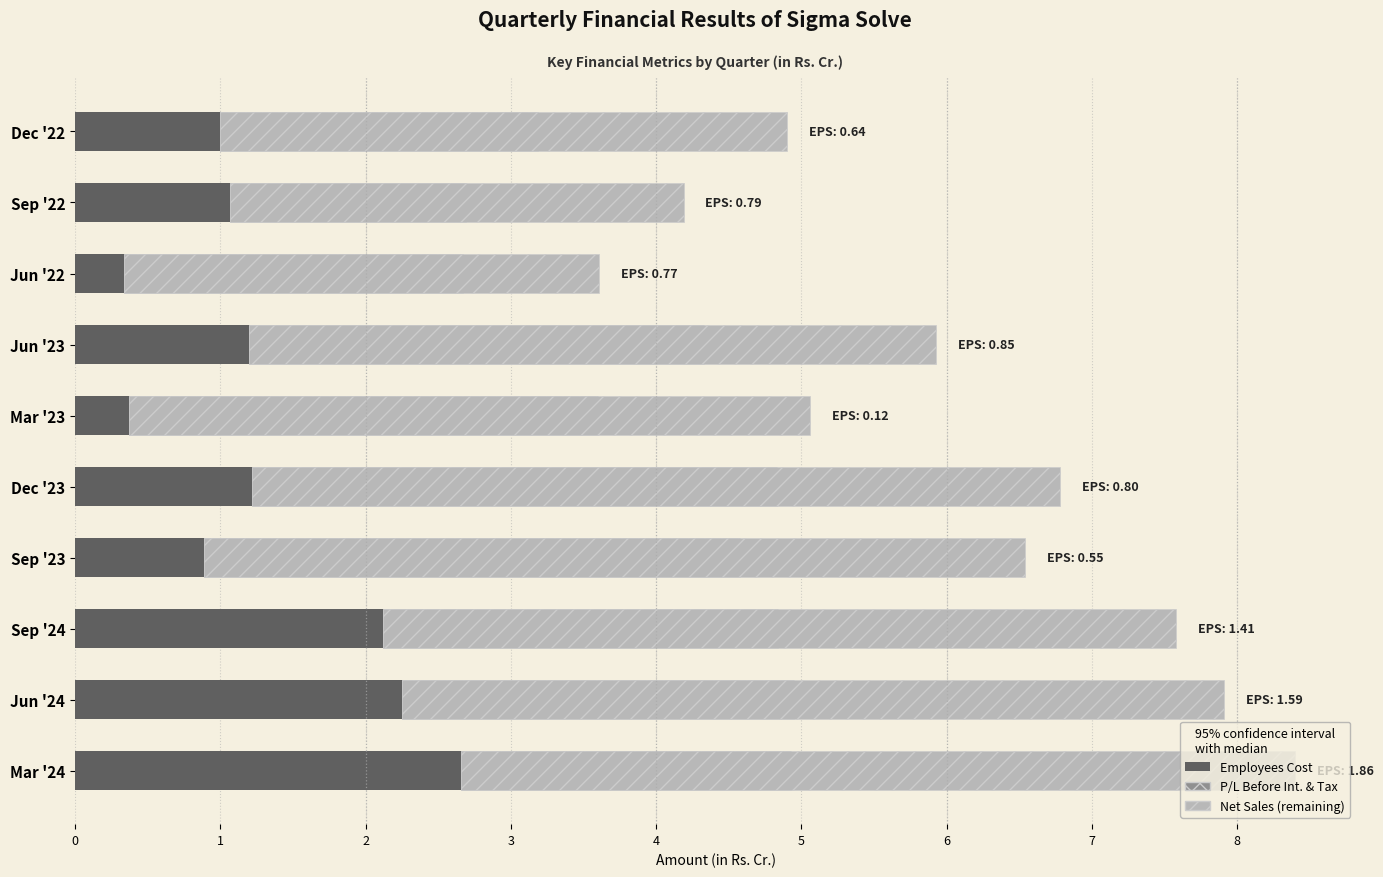

What is the difference between the highest and lowest values at Sep '24?

8.2